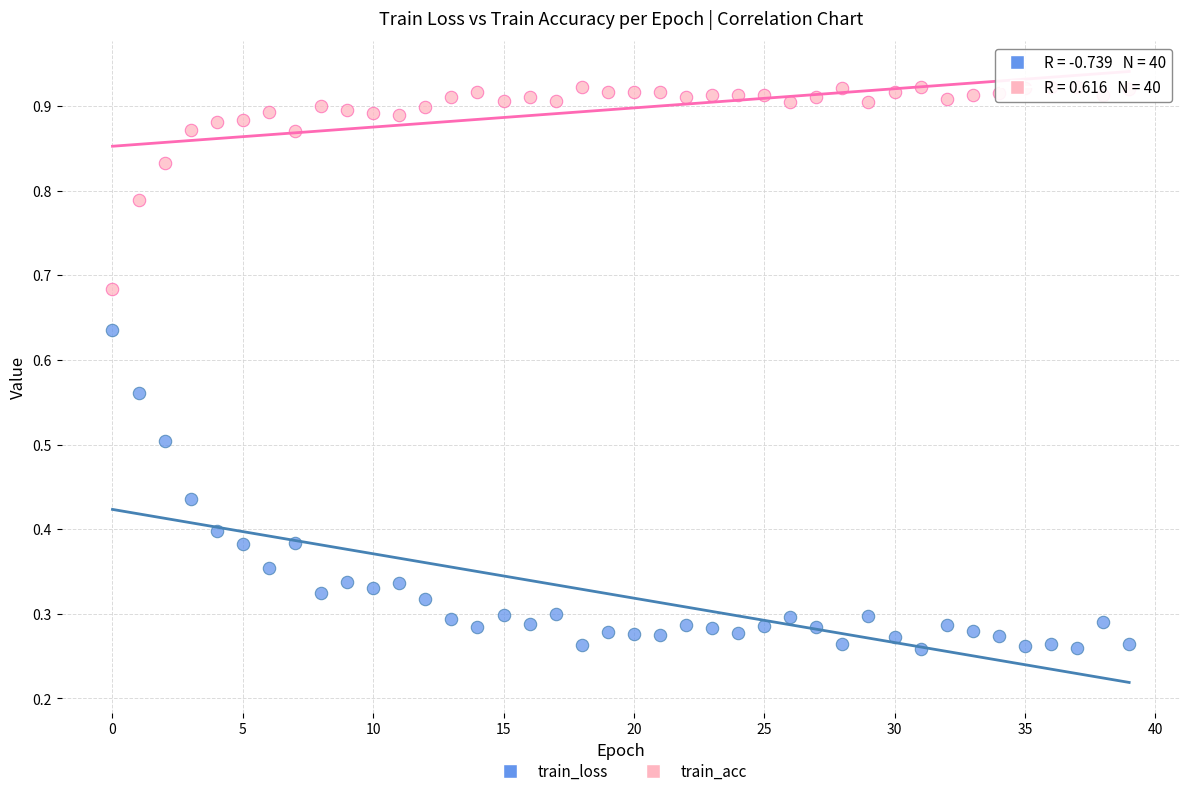

Which series contains the lowest Y value?

train_loss